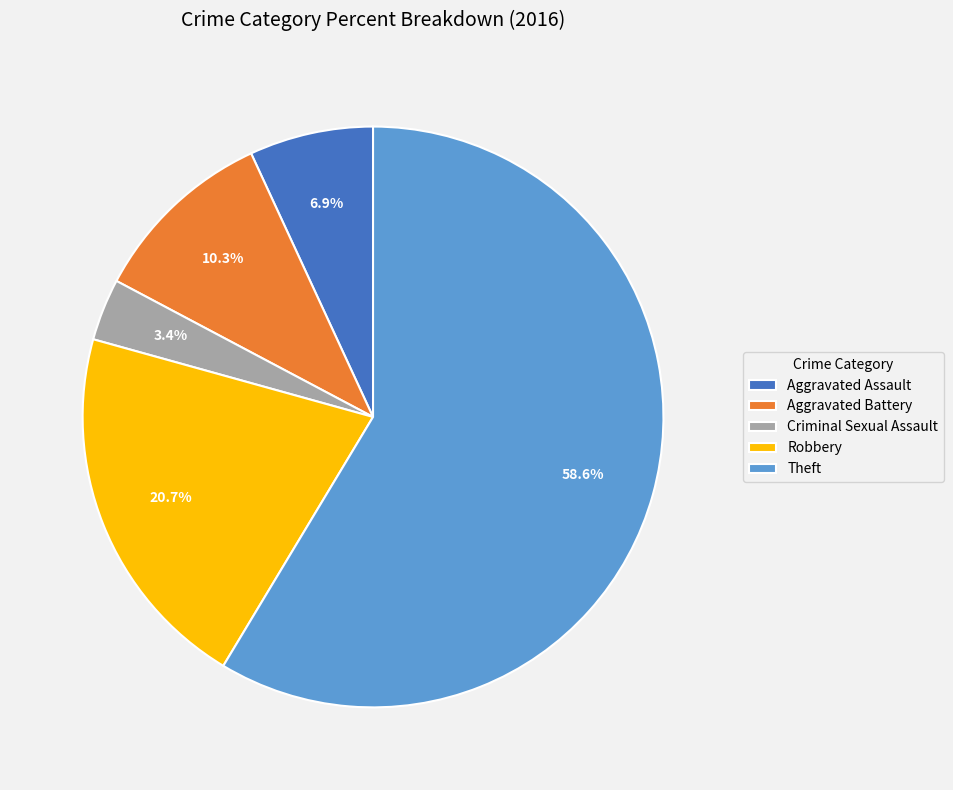

What is the largest slice in the pie chart?

Theft